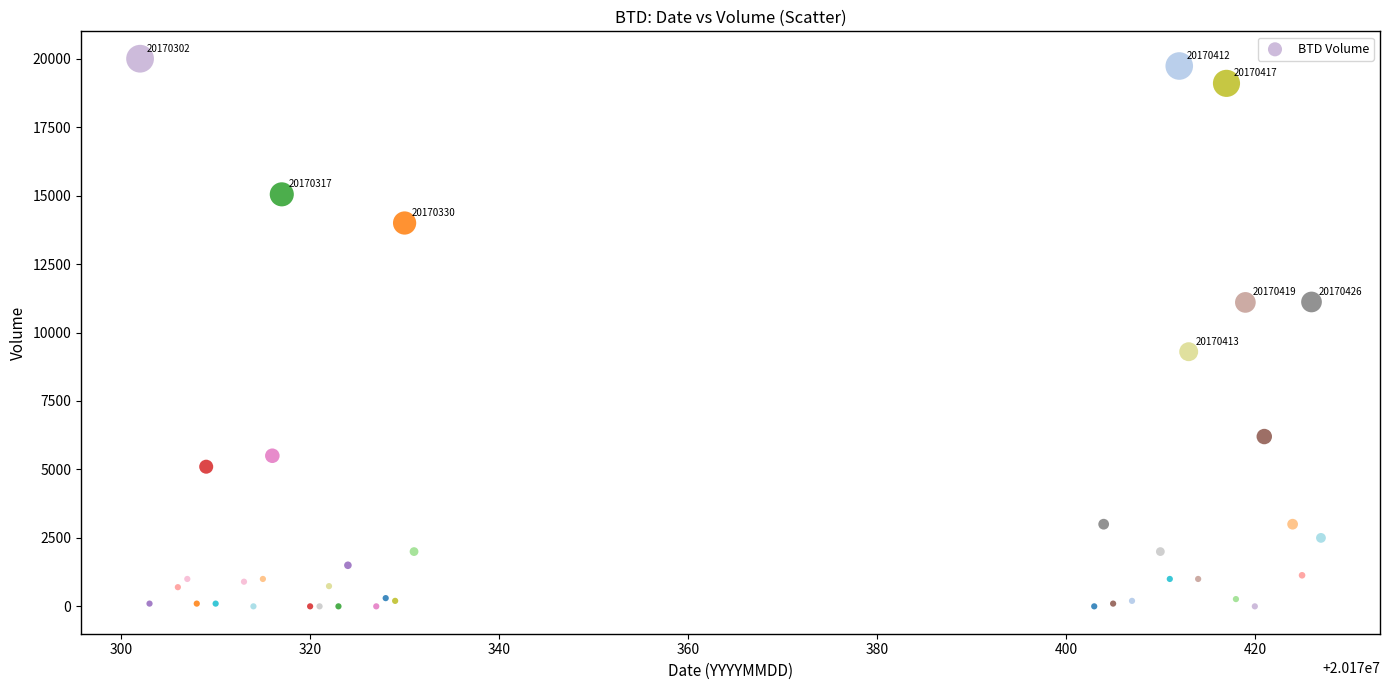

What Y value in the scatter plot is closest to 10000?

9300